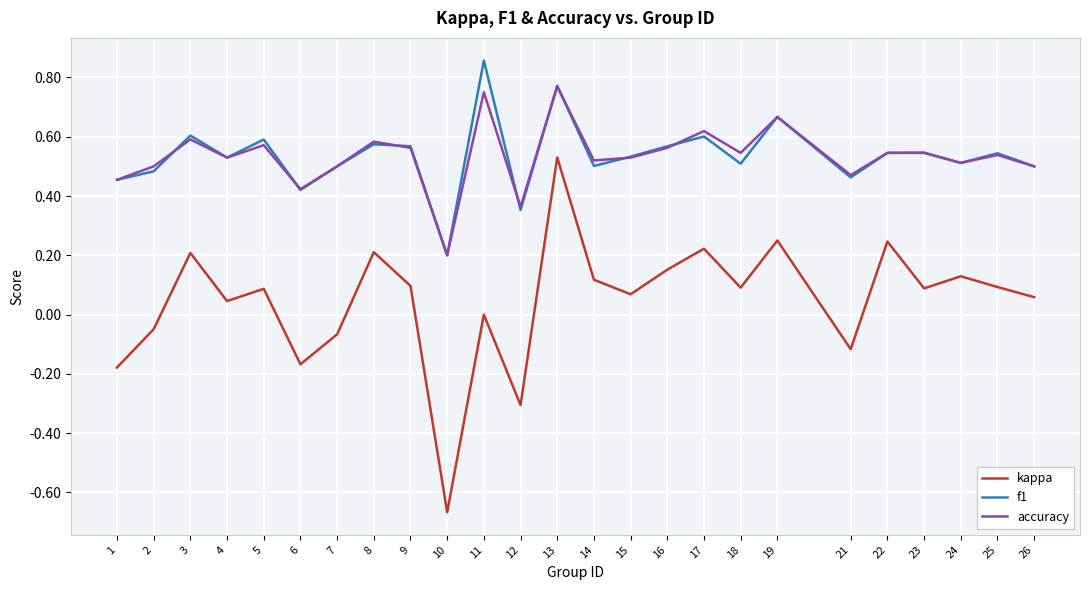

Which series has the largest range (max minus min)?

kappa